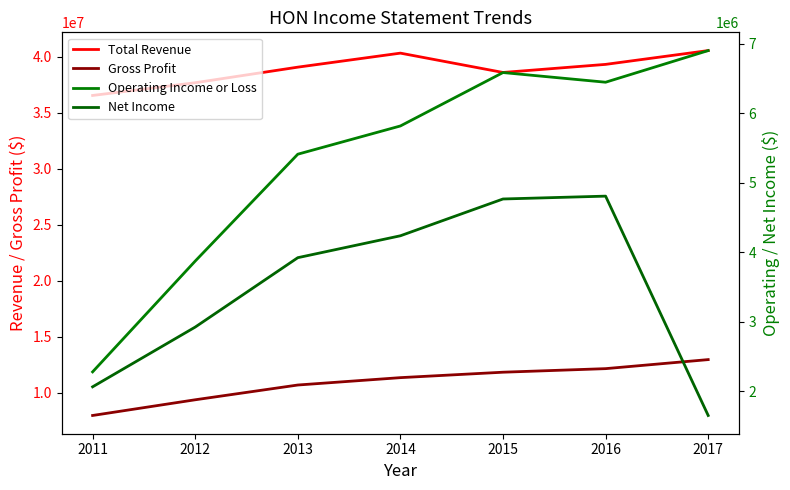

Is it true that Gross Profit equals 6219553 at 2012?

False